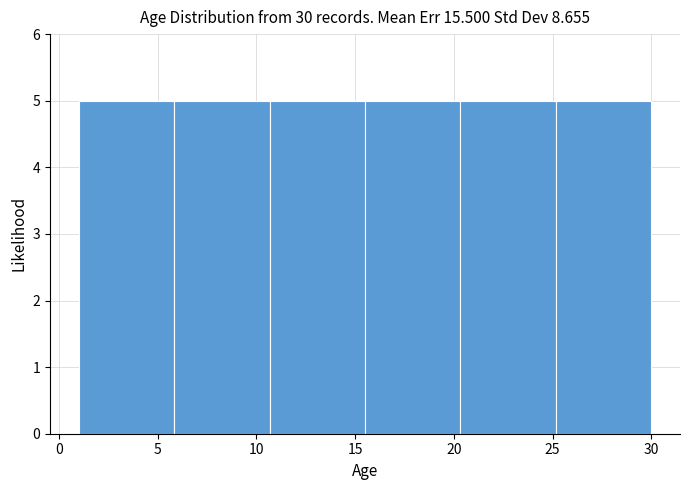

How tall is the bar that spans 10.5 to 15.5 on the x-axis? Neither the bar edges nor the heights are printed on the chart, so give them approximately, as read against the axes.

5